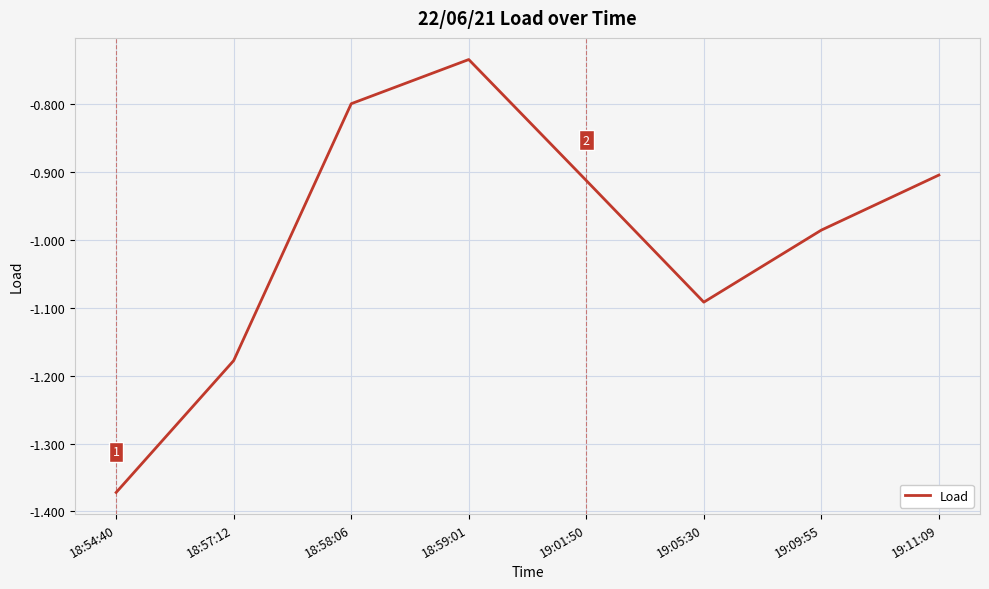

True or false: there are more than 2 points higher than both neighbors.

False